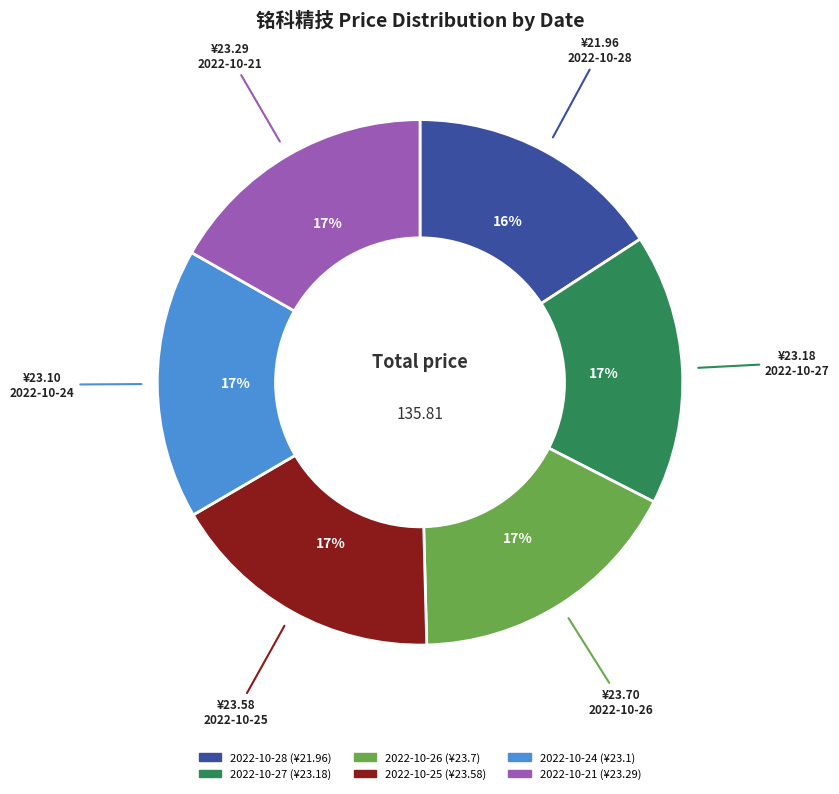

Count the number of slices in the pie.

6